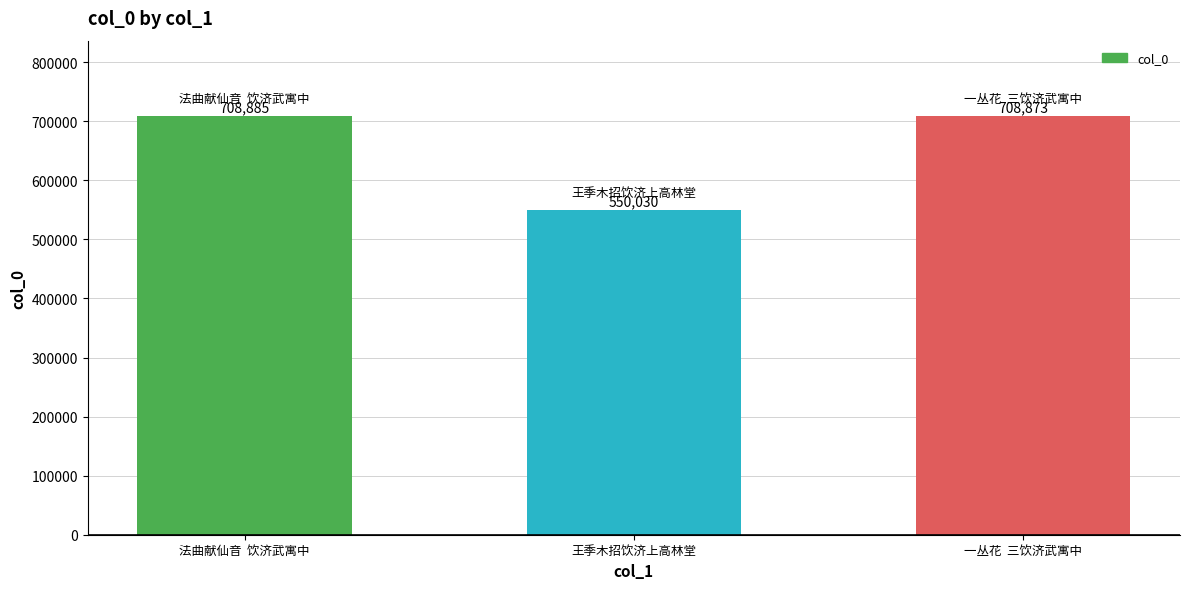

Approximately how many times larger is the value at 王季木招饮济上高林堂 compared to 法曲献仙音  饮济武寓中?

0.8